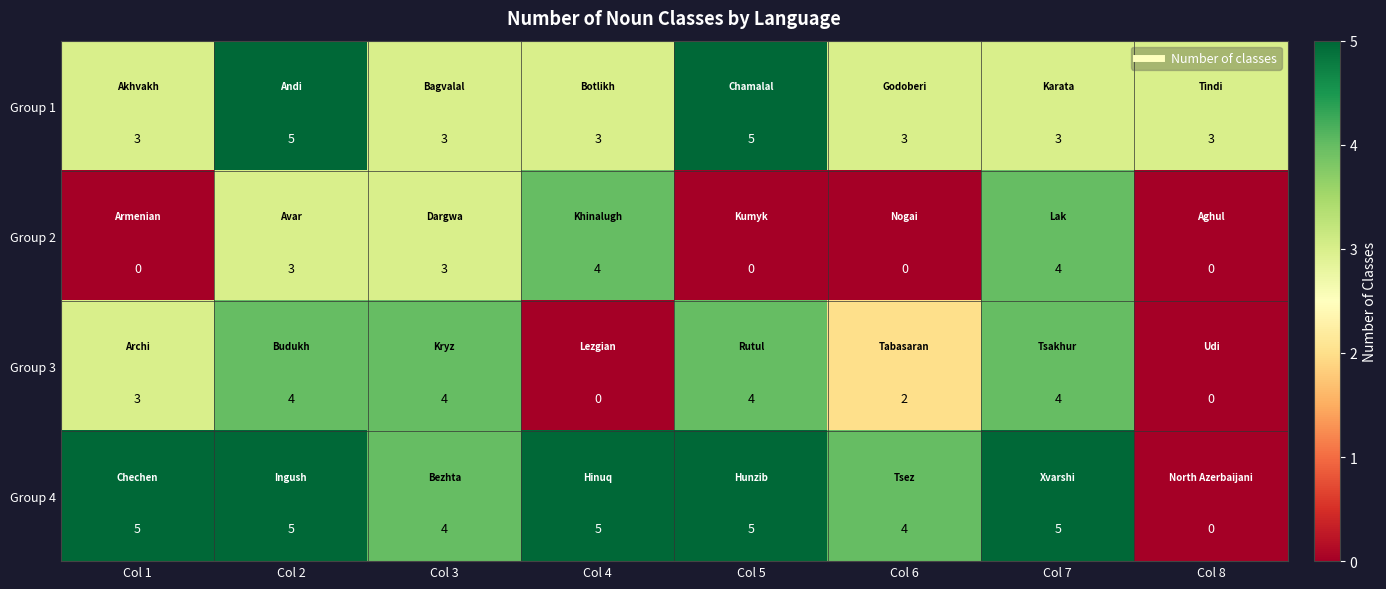

Which series has the largest total across all categories?

Group 4